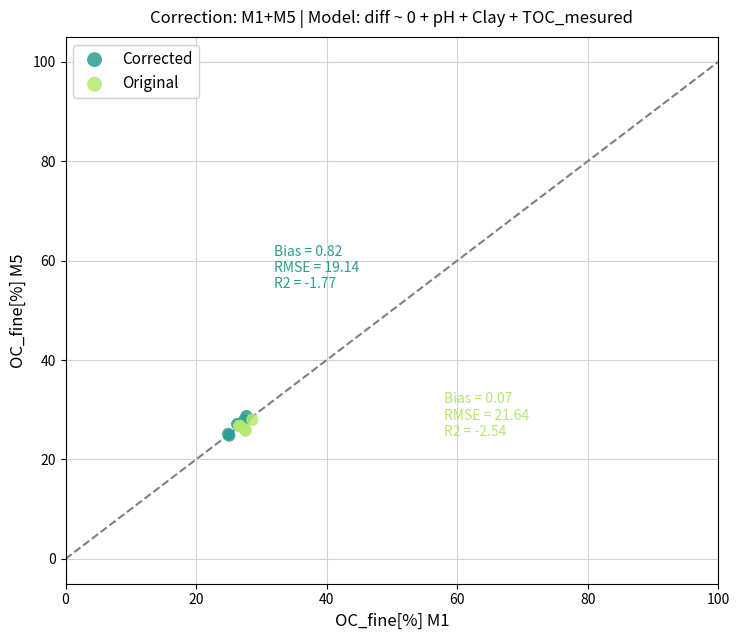

Which series has the largest Y range (max minus min)?

Corrected